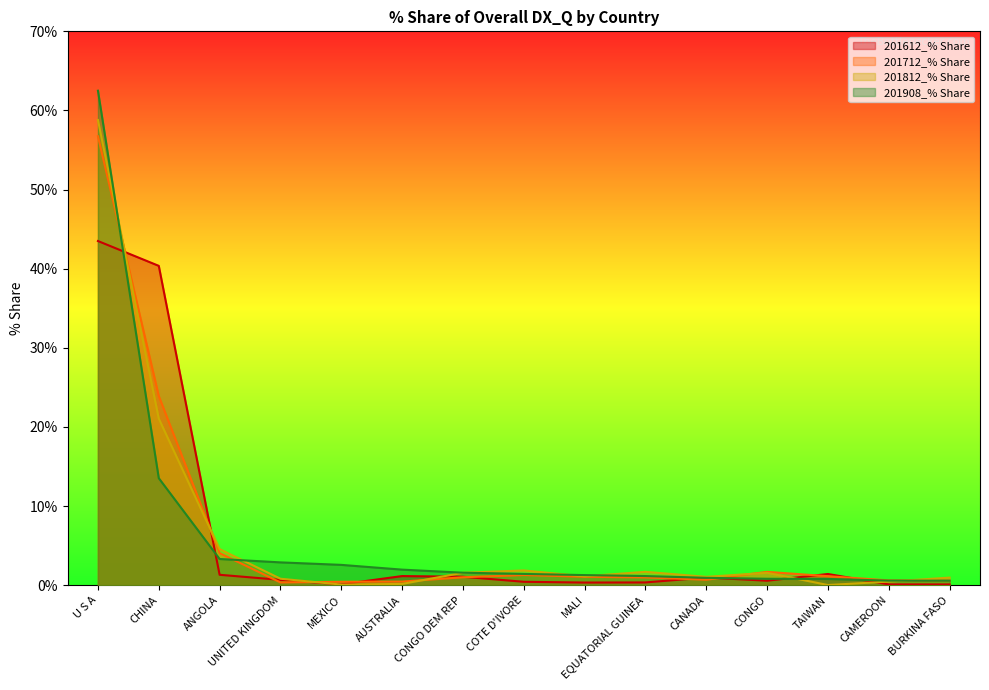

What are all the series names shown in the legend?

201612_% Share, 201712_% Share, 201812_% Share, 201908_% Share